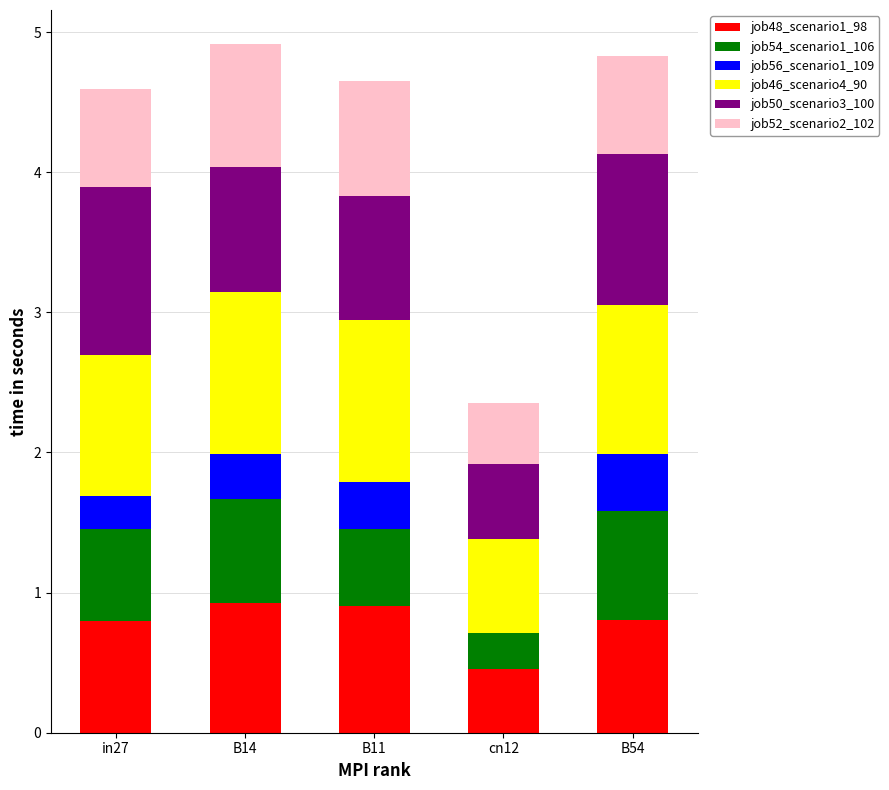

What is the sum of all job48_scenario1_98 values?

3.9